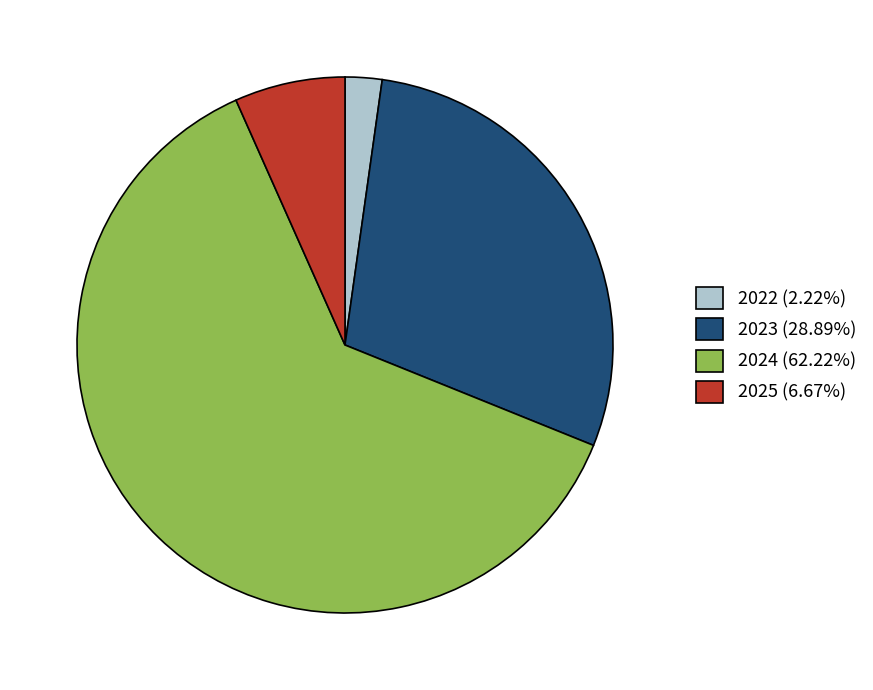

Is the sum of 2024 (62.22%) and 2022 (2.22%) greater than half?

Yes